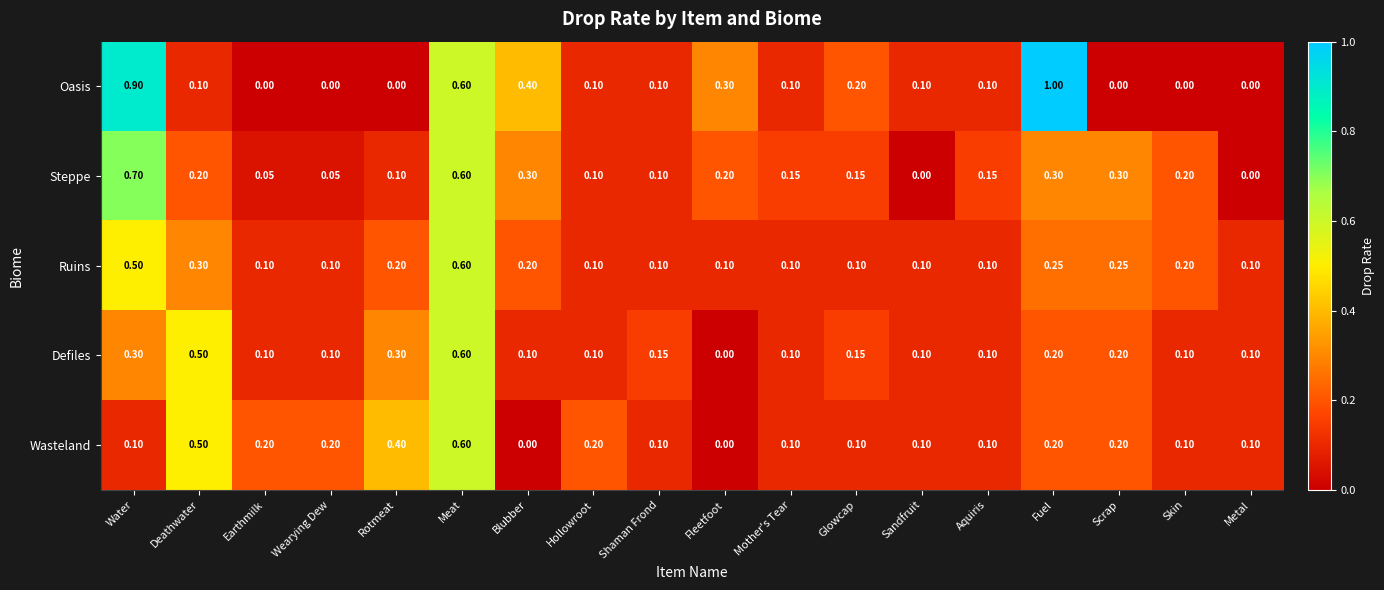

Which series has the largest range (max minus min)?

Oasis